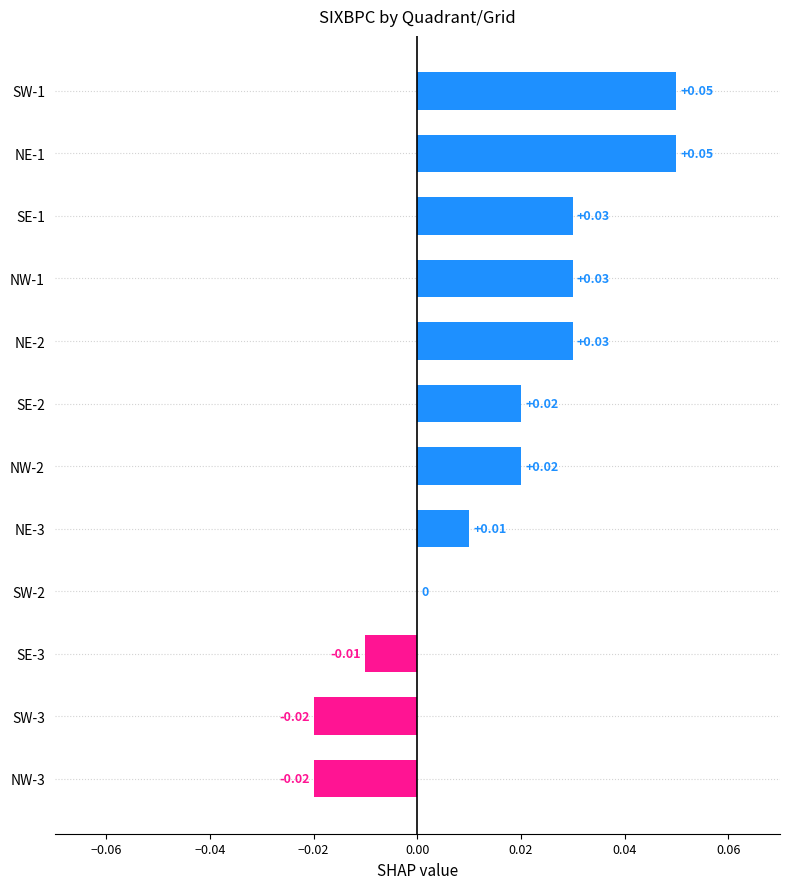

What is the change in value from NW-3 to SW-1?

+0.1